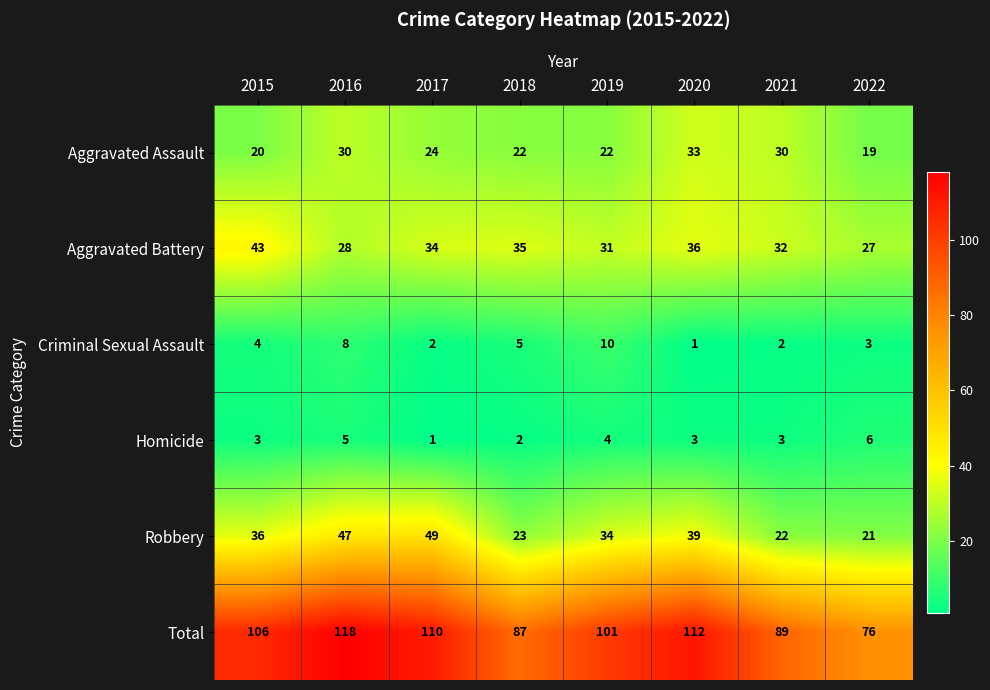

At how many categories does at least one series exceed 15?

8